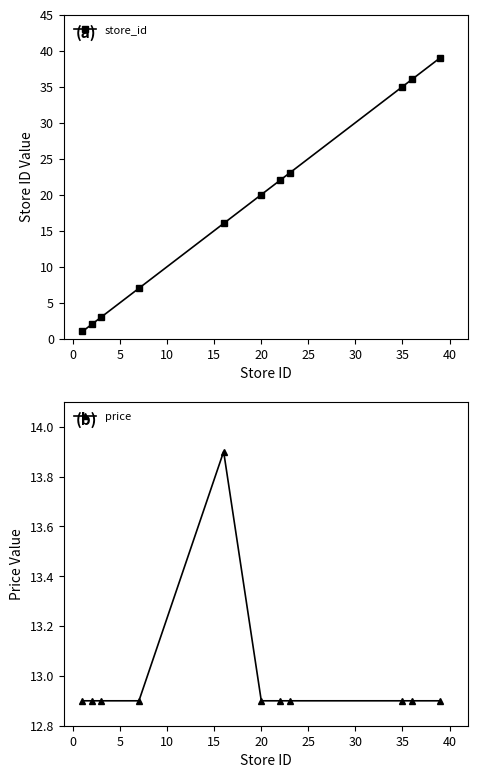

True or false: store_id has more than 2 interior local peaks.

False